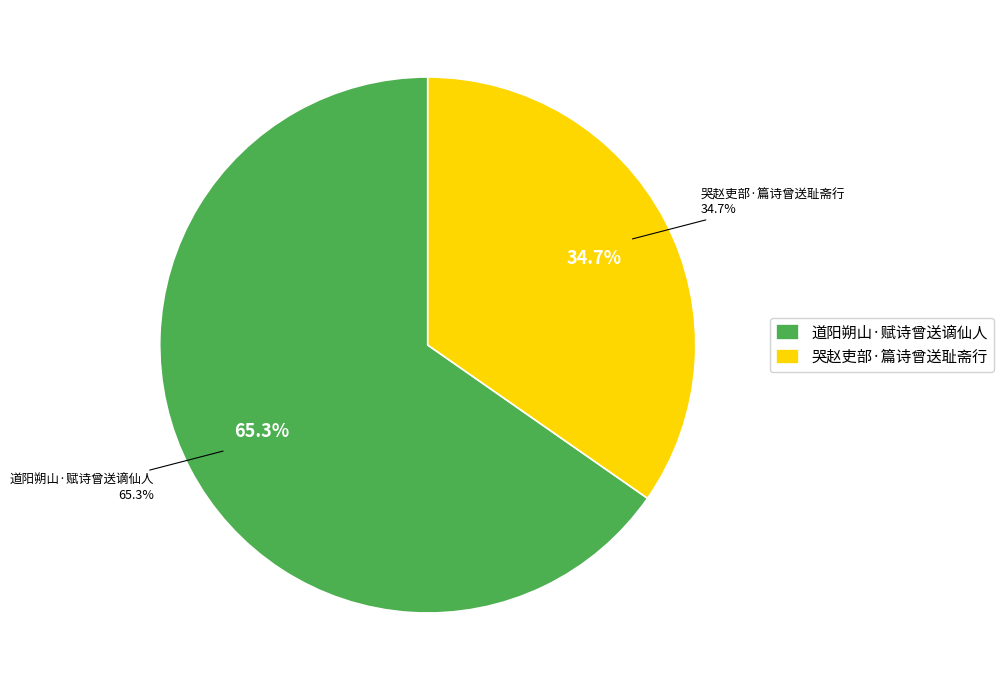

What is the change in value from 道阳朔山·赋诗曾送谪仙人 to 哭赵吏部·篇诗曾送耻斋行?

-155442